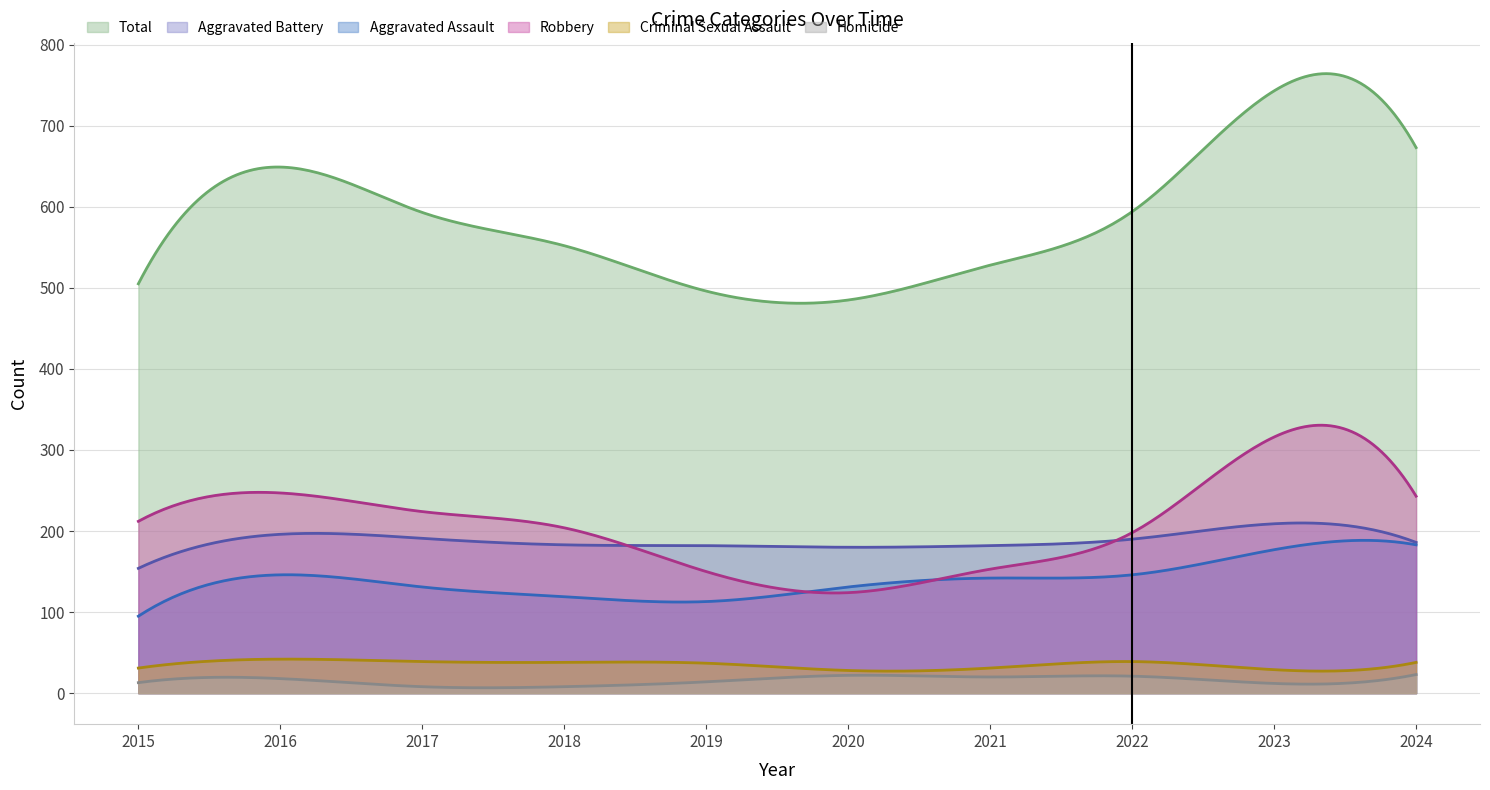

True or false: Aggravated Battery has more than 1 points higher than both neighbors.

True